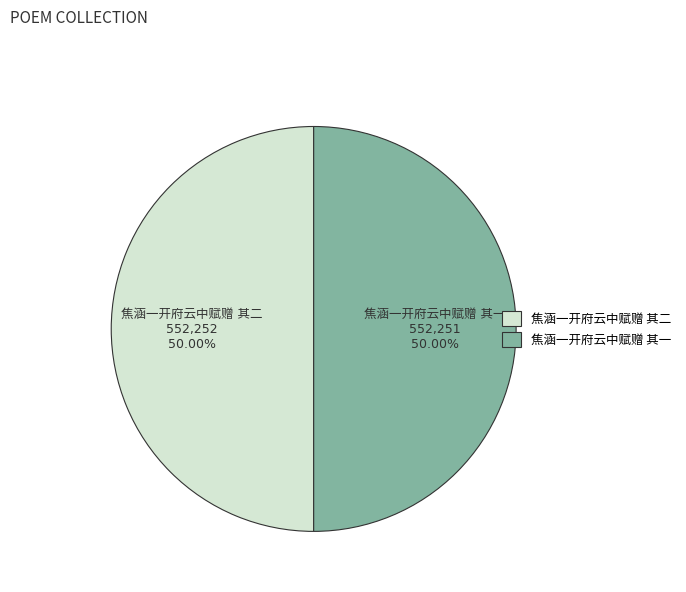

How many segments does this pie chart have?

2